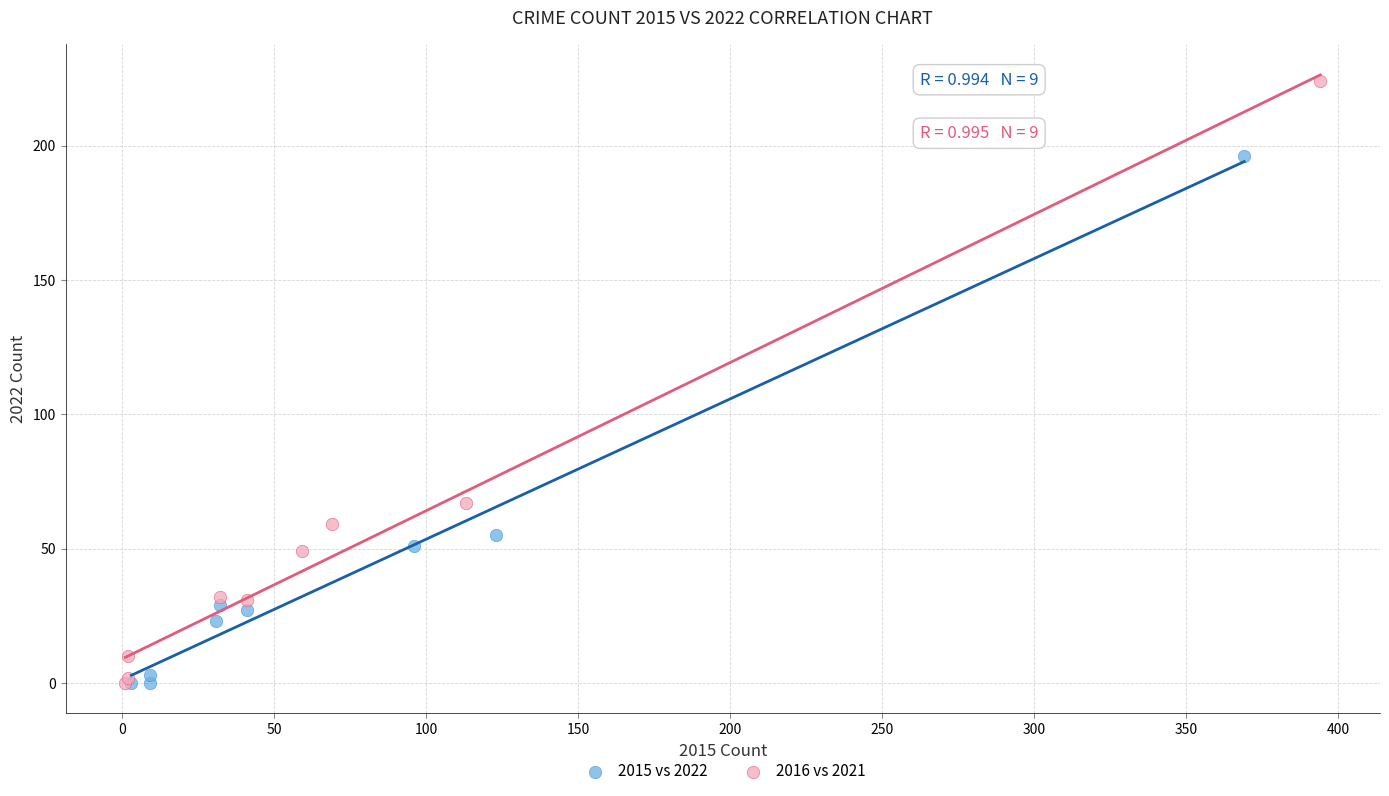

Which series has the largest Y range (max minus min)?

2016 vs 2021